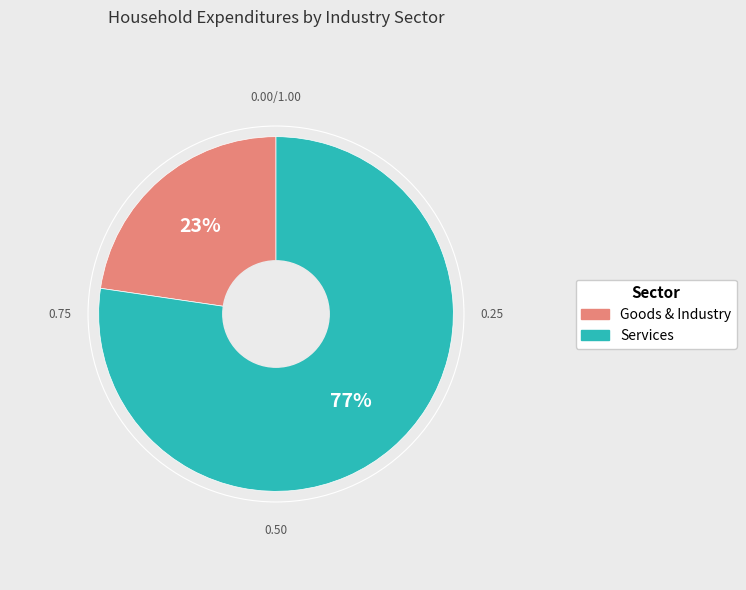

Is there a majority slice in this chart?

Yes